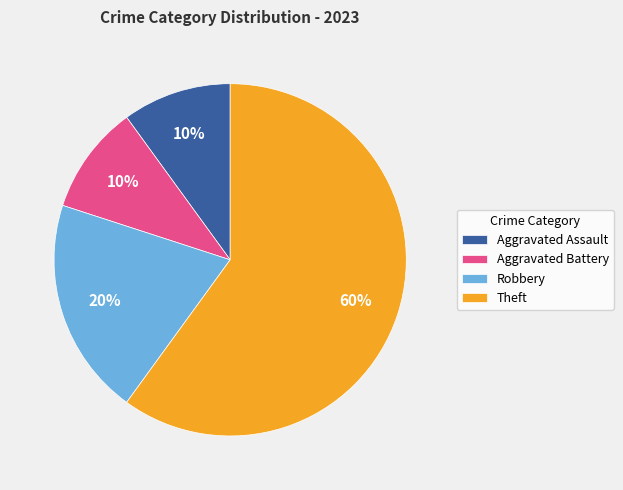

True or false: Theft accounts for 45% of the total.

False